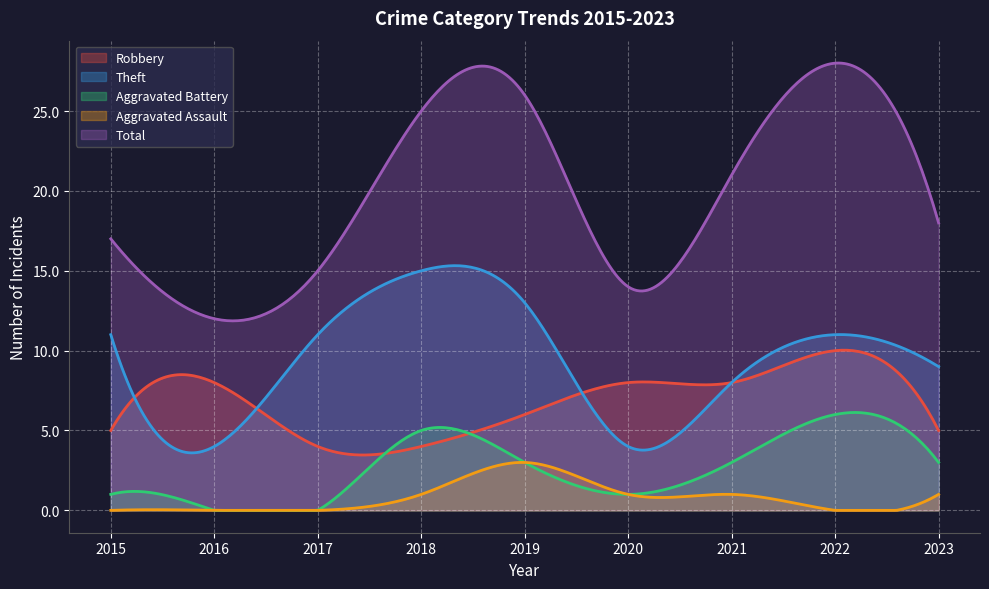

What is the difference between the highest and lowest values at 2015?

17.0